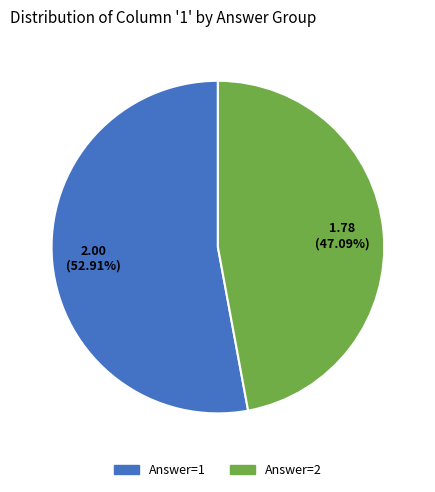

Is there a majority slice in this chart?

Yes